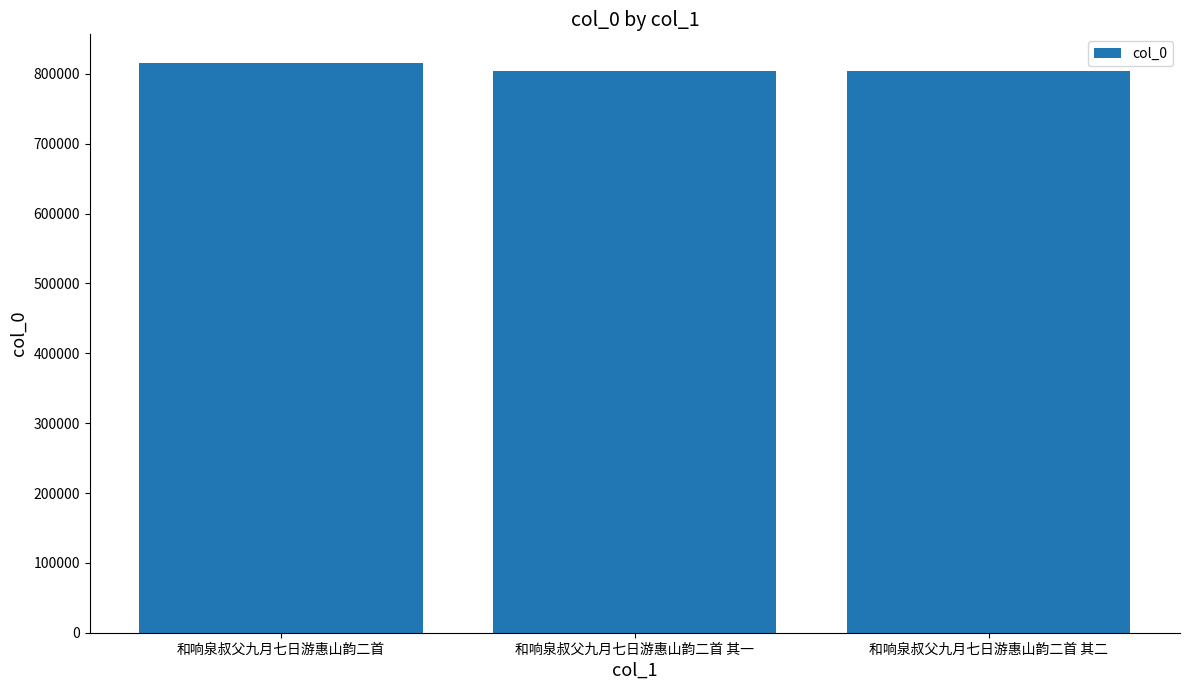

At which label does the data first exceed 804621?

和响泉叔父九月七日游惠山韵二首